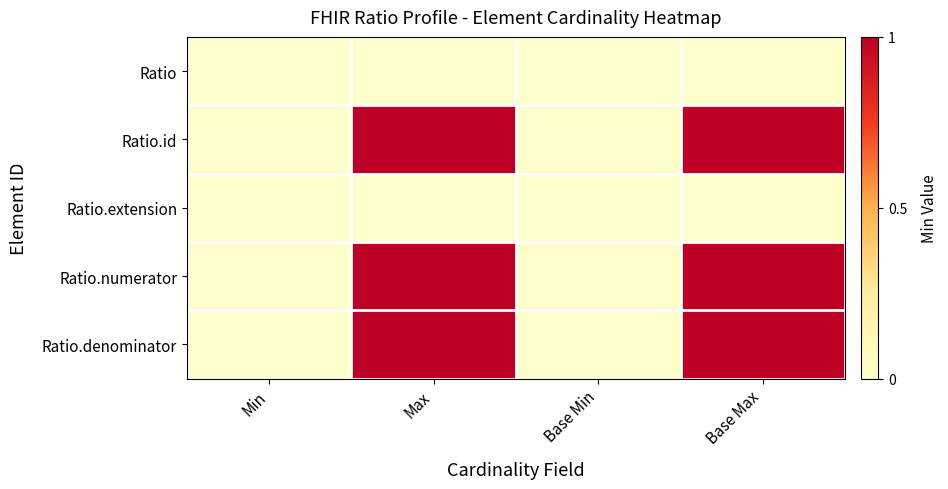

Reading left to right, list all the values displayed in this chart.

Ratio: Min=0	Max=0	Base Min=0	Base Max=0
Ratio.id: Min=0	Max=1	Base Min=0	Base Max=1
Ratio.extension: Min=0	Max=0	Base Min=0	Base Max=0
Ratio.numerator: Min=0	Max=1	Base Min=0	Base Max=1
Ratio.denominator: Min=0	Max=1	Base Min=0	Base Max=1